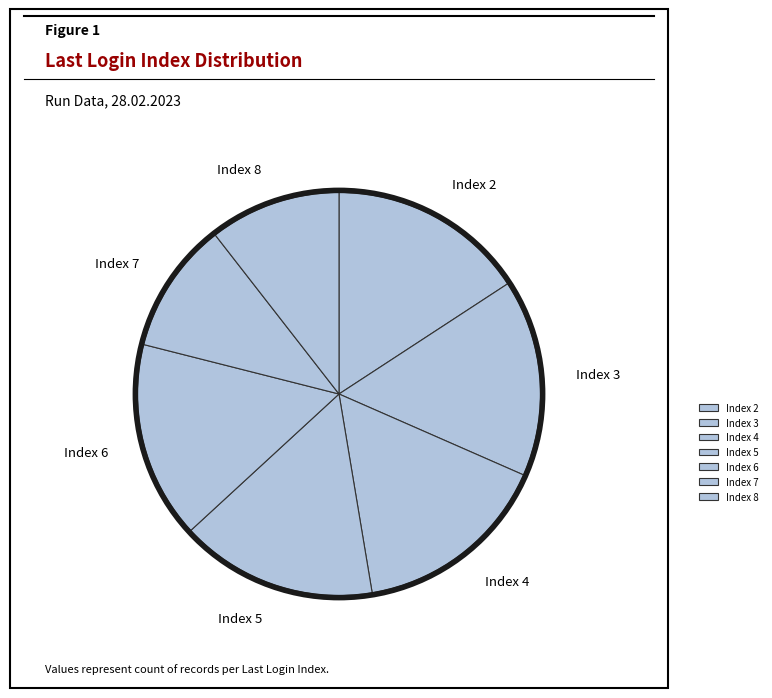

Approximately how many times larger is the value at Index 8 compared to Index 3?

0.7